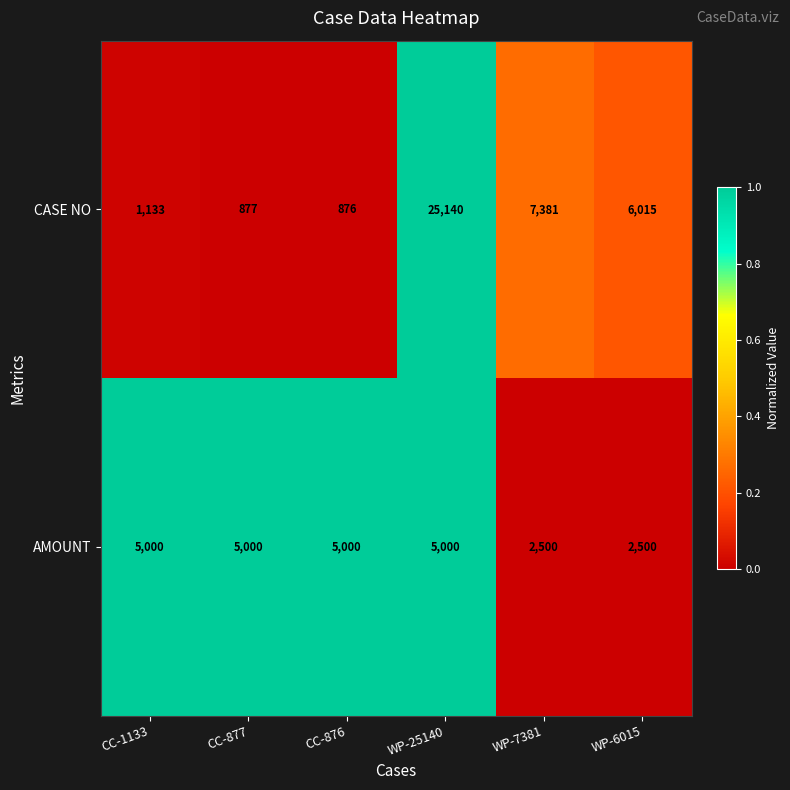

Which series has the largest total across all categories?

CASE NO